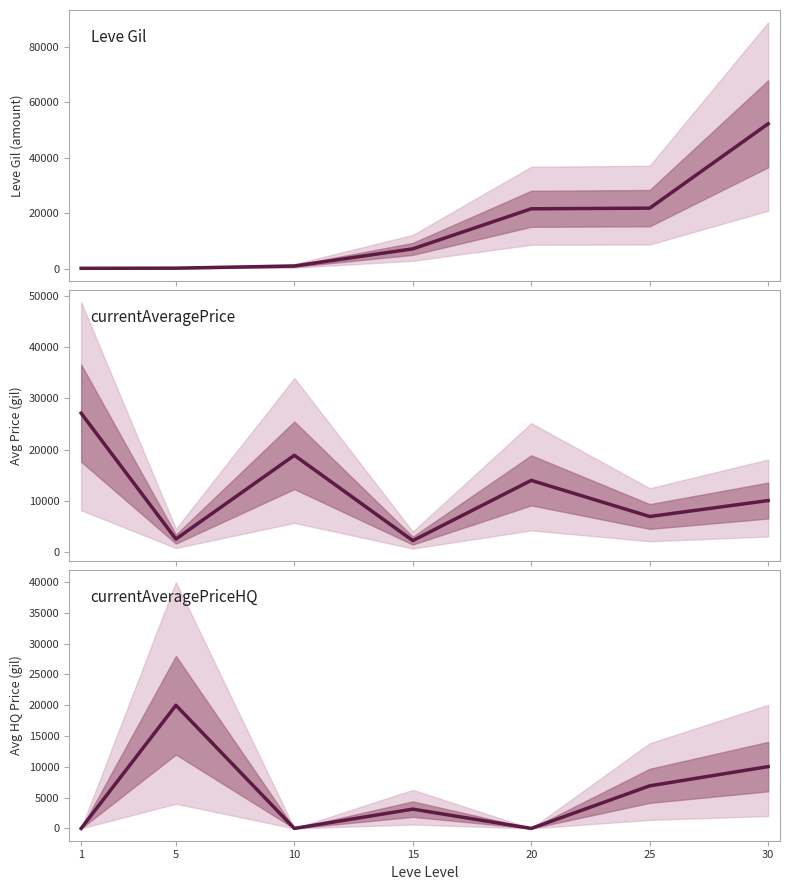

Reading left to right, transcribe all the data shown in this chart.

Leve Gil: 1=160	5=220	10=990	15=7170	20=21600	25=21830	30=52220
currentAveragePrice: 1=27128	5=2507	10=18888	15=2203	20=13985	25=6916	30=10036
currentAveragePriceHQ: 1=0	5=20000	10=0	15=3132	20=0	25=6916	30=10036